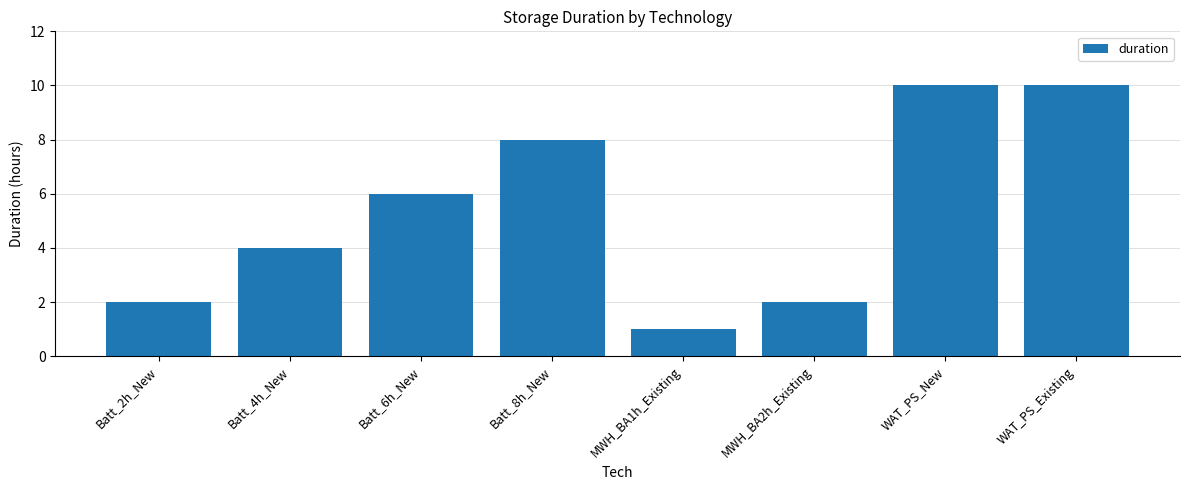

Is it true that the value at Batt_2h_New is 2?

True